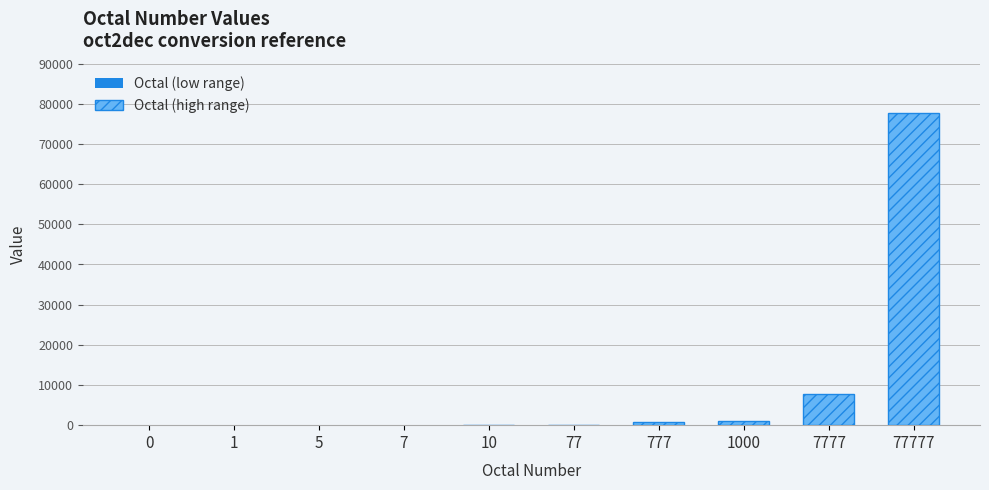

What is the average value?

8743